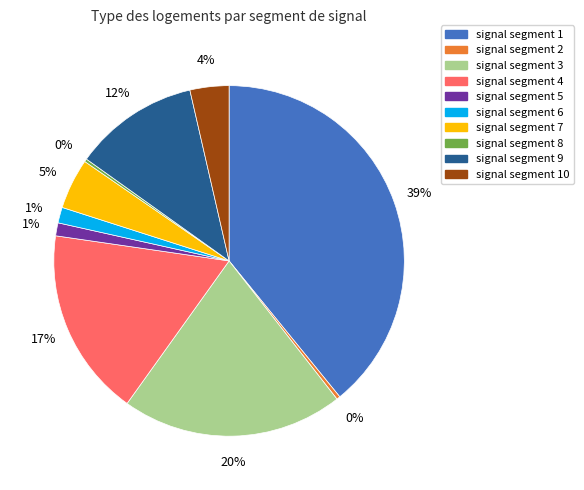

The signal segment 6 slice represents 1% of the pie. True or false?

True